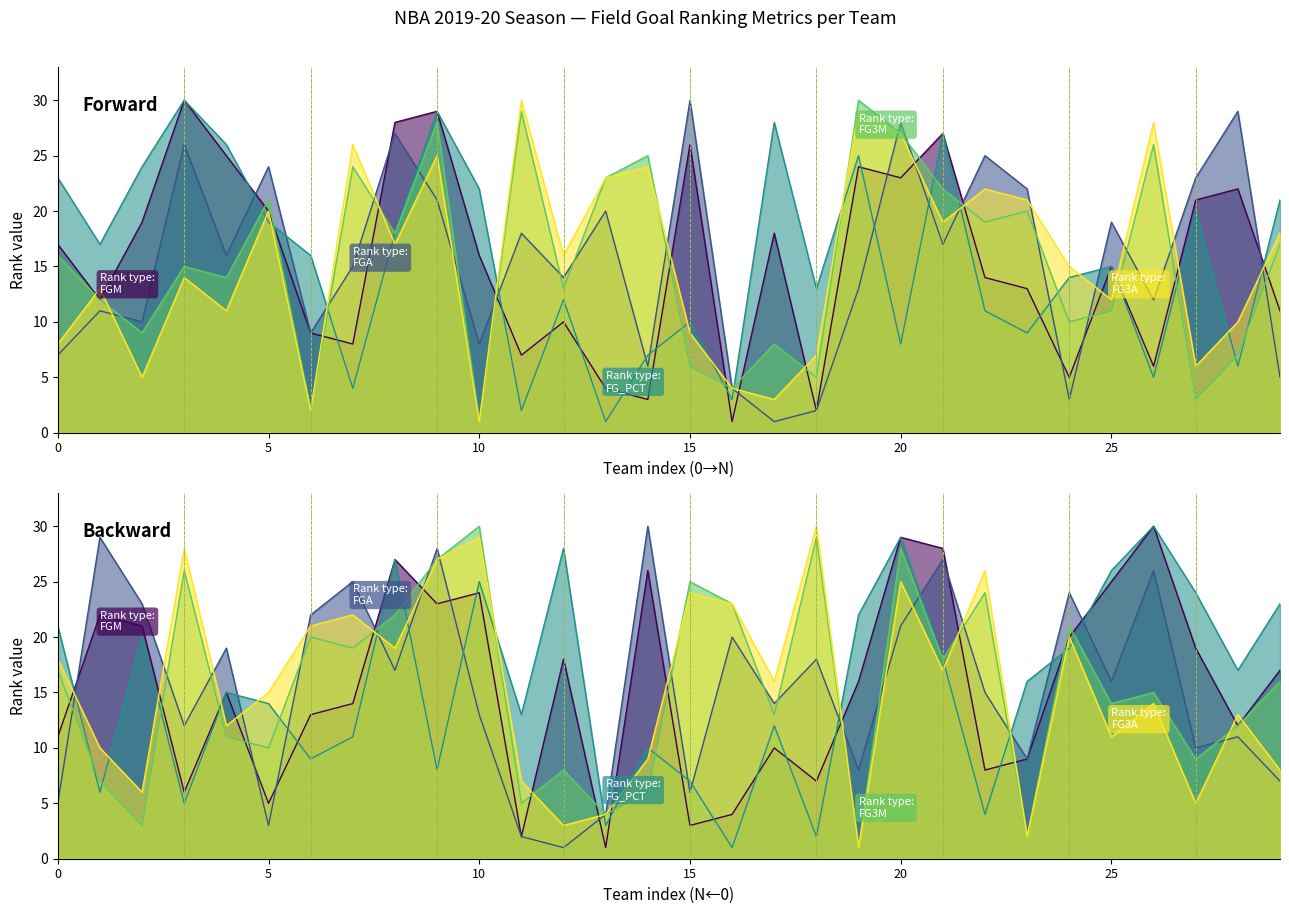

At how many categories does at least one series exceed 29?

4